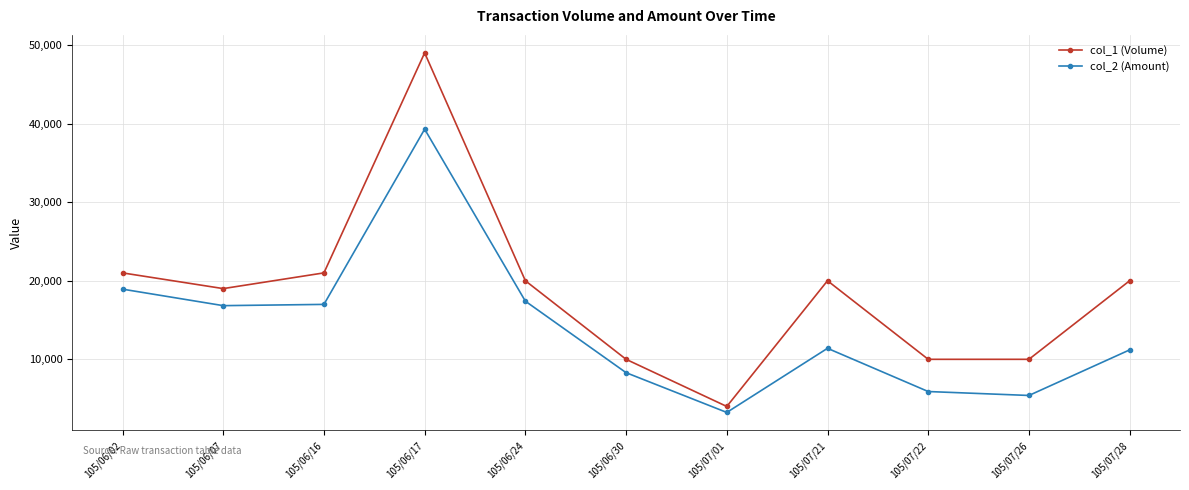

Which series has the largest range (max minus min)?

col_1 (Volume)